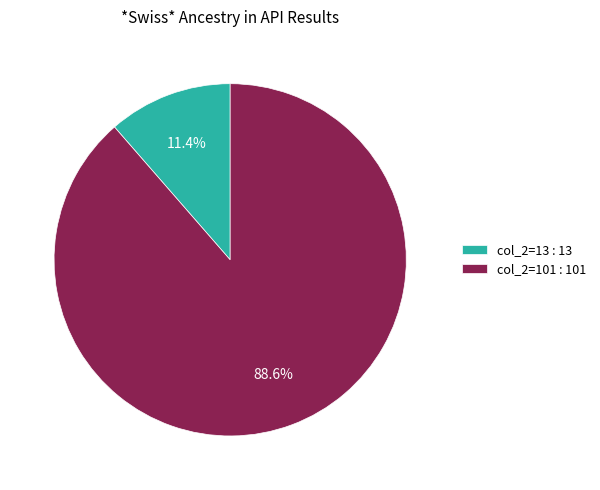

Which category has the biggest portion of the pie?

col_2=101 : 101